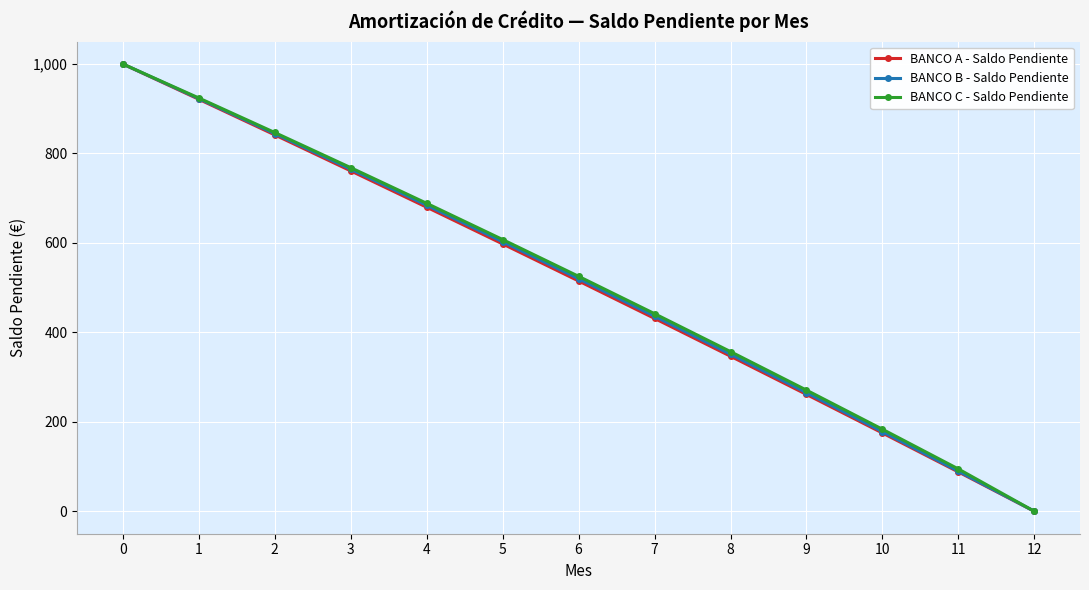

Which series changed the most between 4 and 5?

BANCO A - Saldo Pendiente